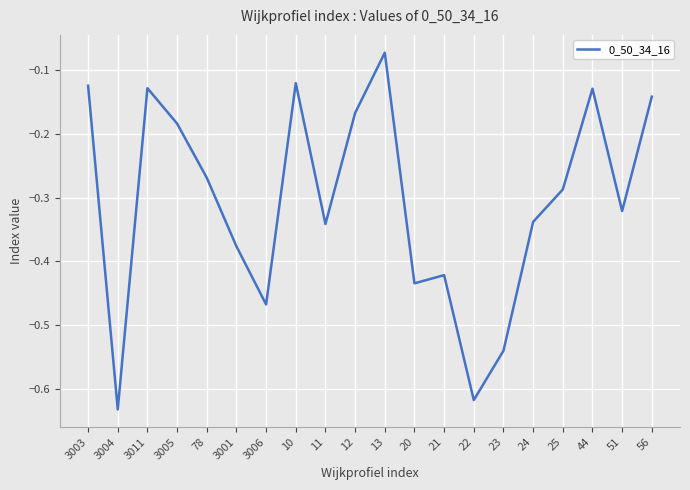

Is it true that the value at 3004 is -0.3?

False